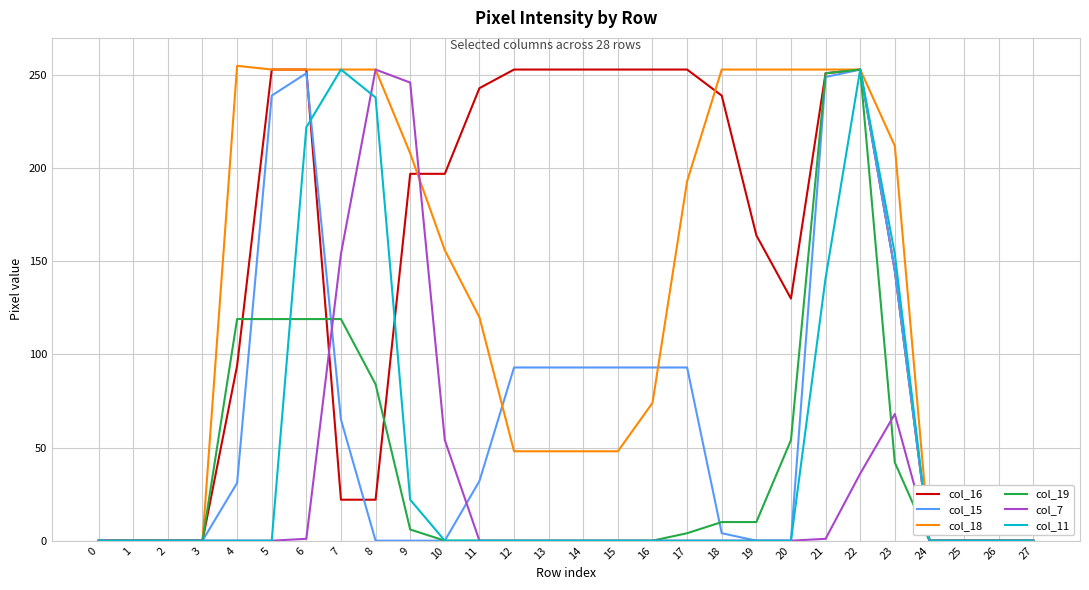

What is the maximum value shown in the chart?

255